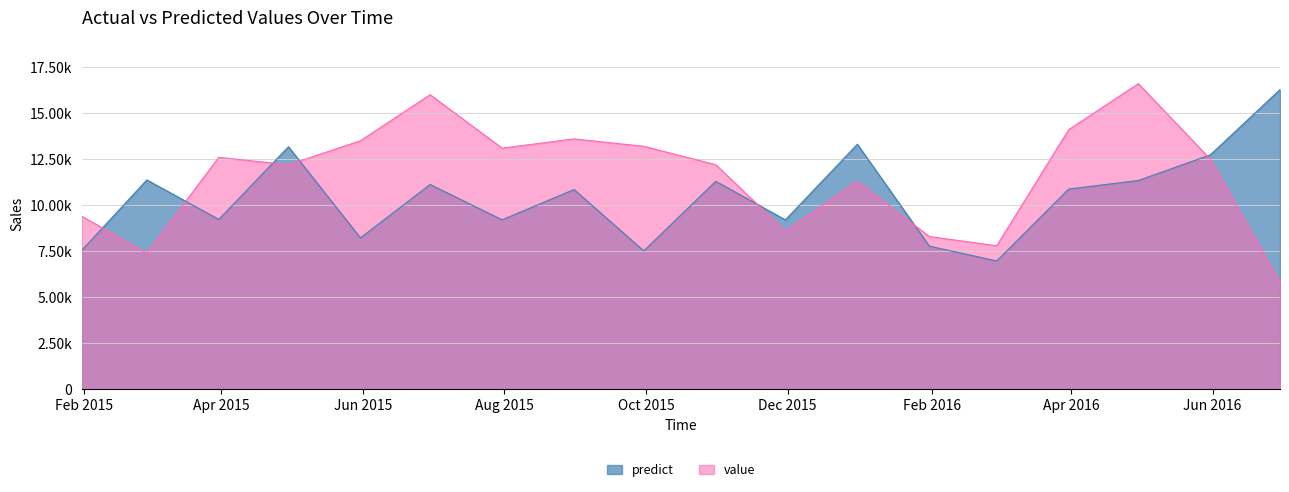

Rank the series by their maximum value, from highest to lowest.

value, predict